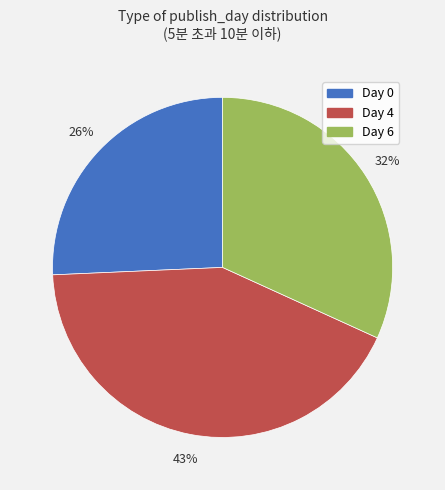

What percentage is the Day 0 slice, to the nearest percent?

26%